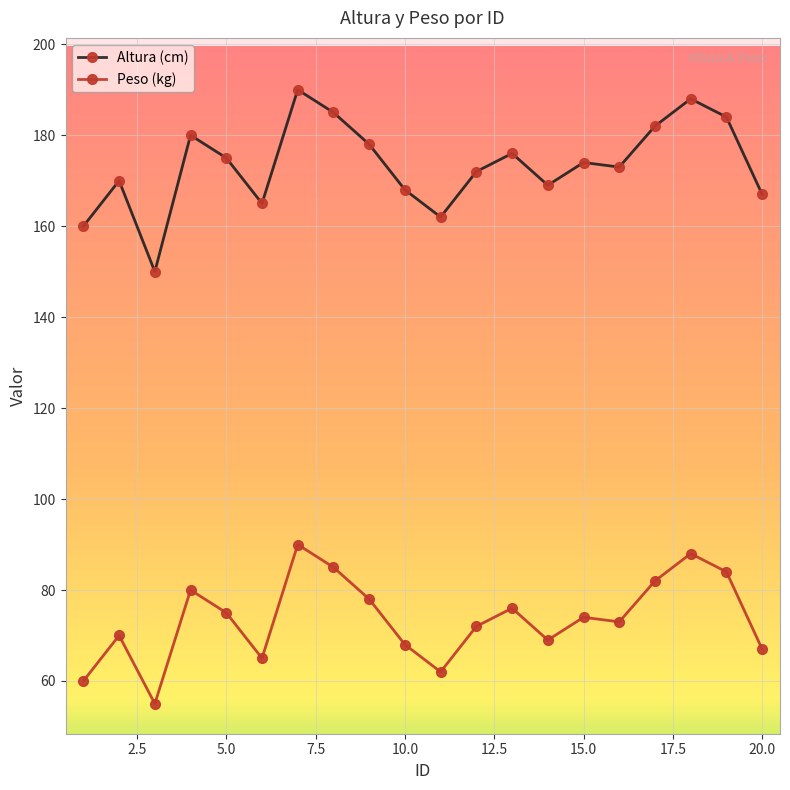

How many values in the Peso (kg) series are below 74?

10